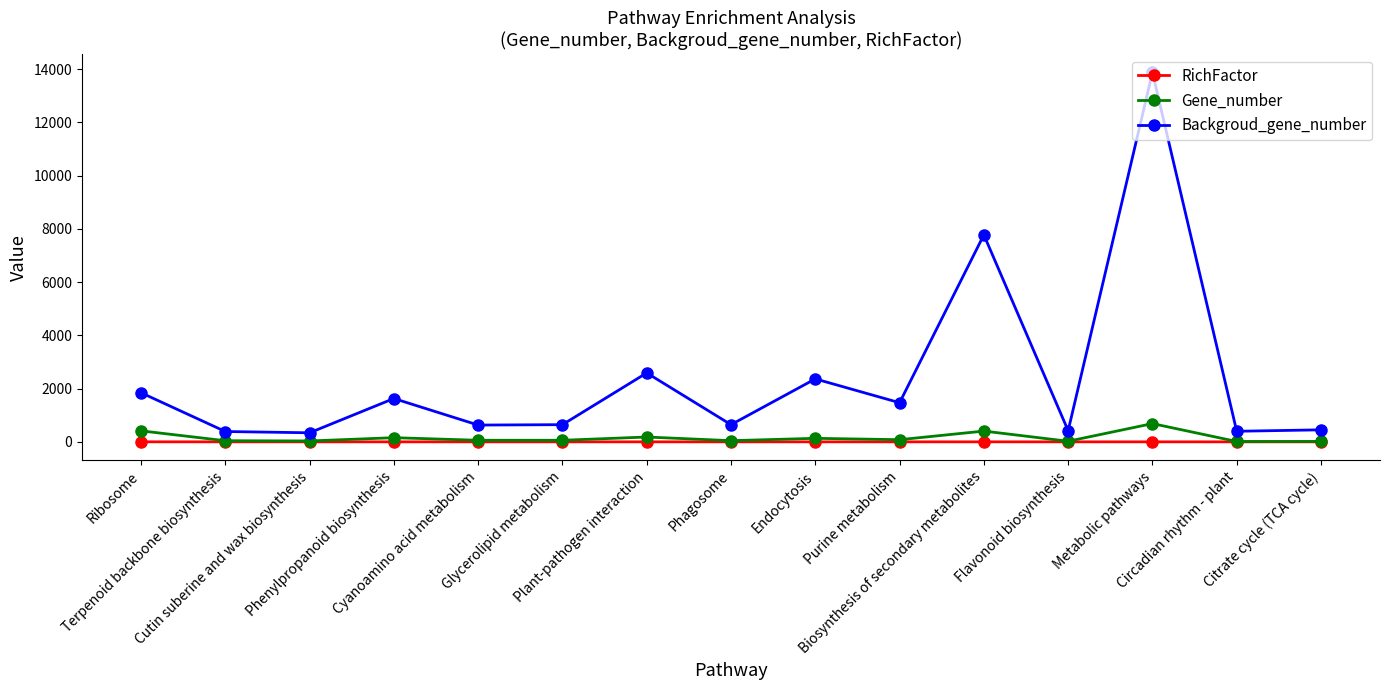

True or false: Gene_number has more than 1 points higher than both neighbors.

True